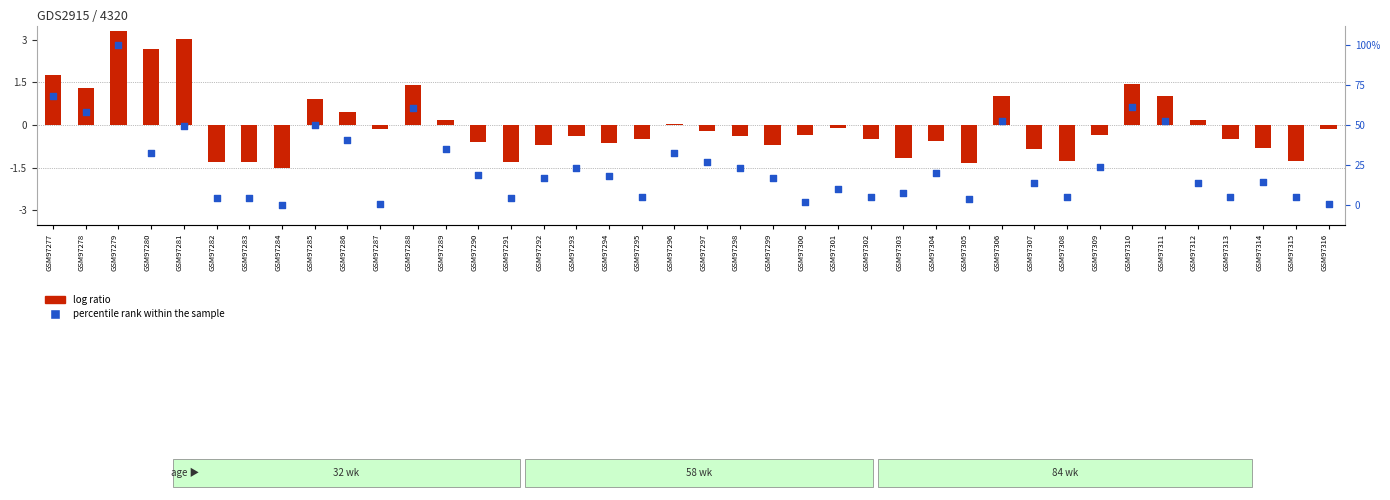

What are all the series names shown in the legend?

log ratio, percentile rank within the sample